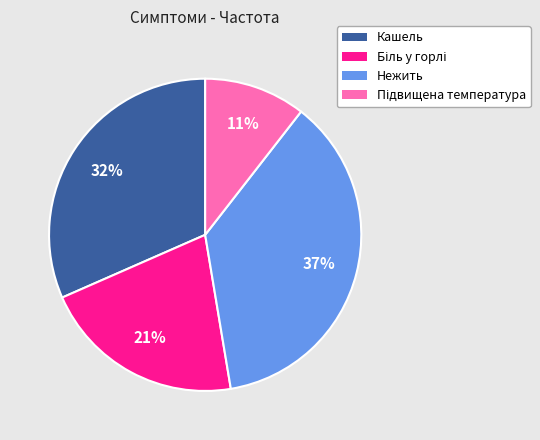

Is there any slice that represents more than half of the pie?

No